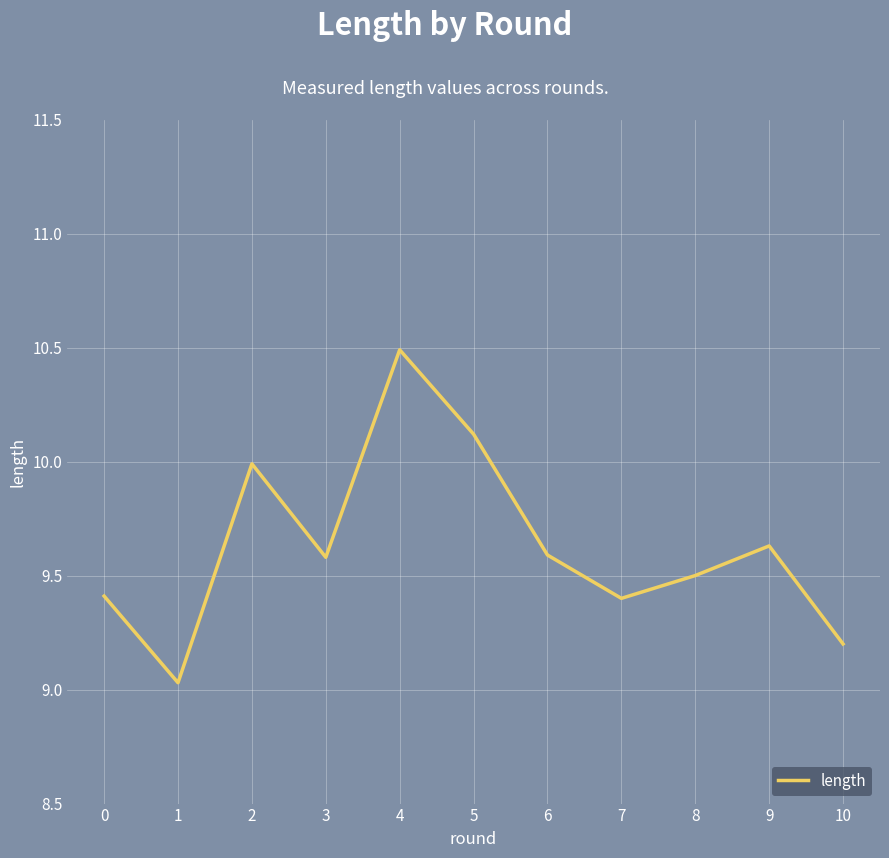

Between 8 and 3, which is larger?

3